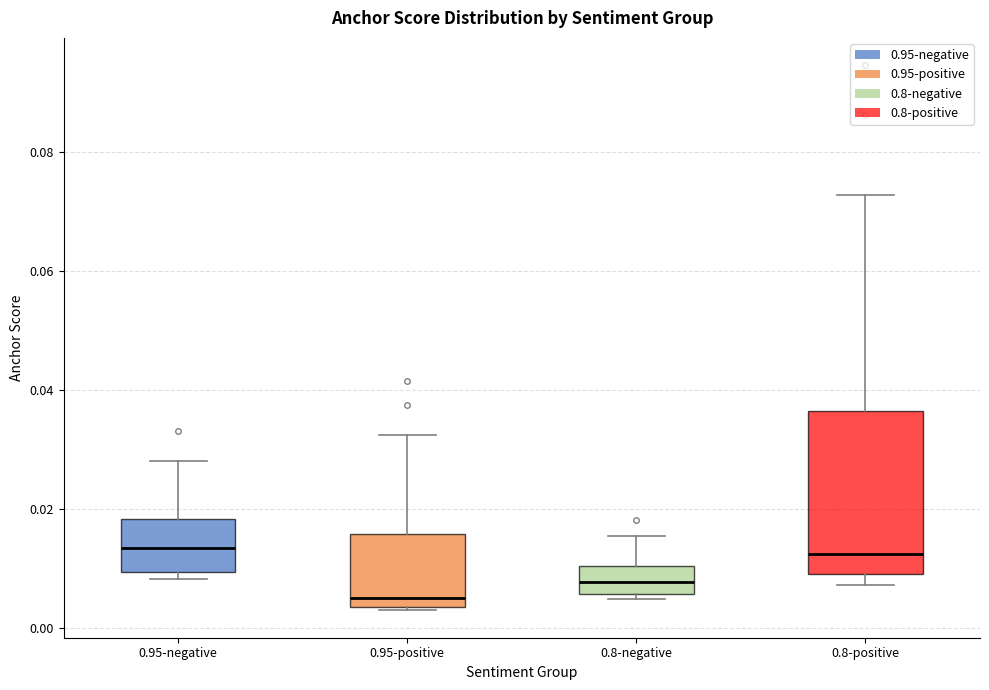

Which box is the tallest, from its lower edge to its upper edge?

0.8-positive